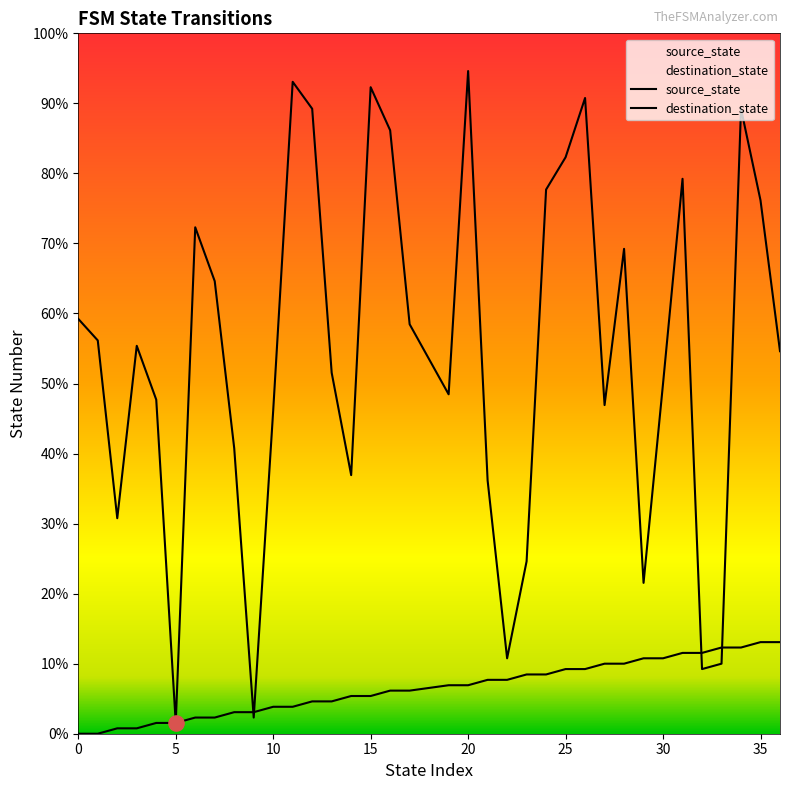

Which series reaches the minimum Y coordinate?

source_state